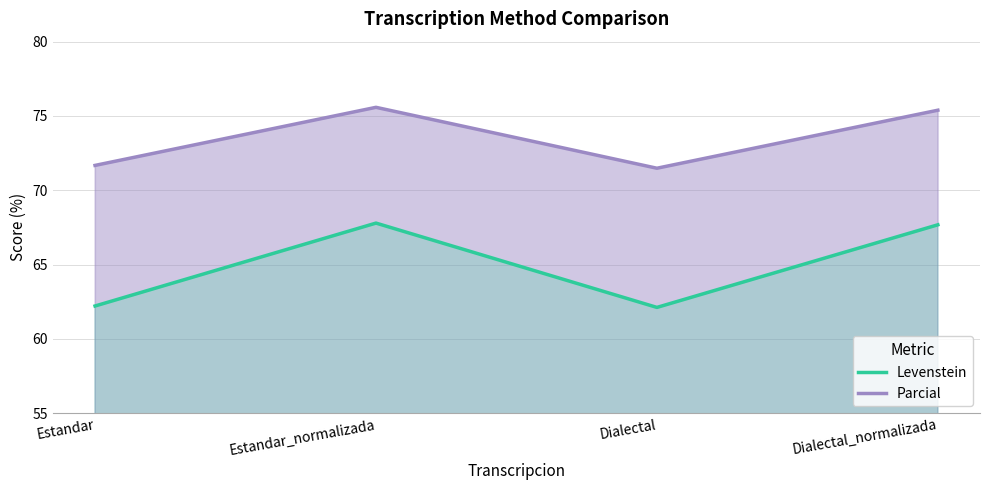

Which category has the lowest value in the Levenstein series?

Dialectal